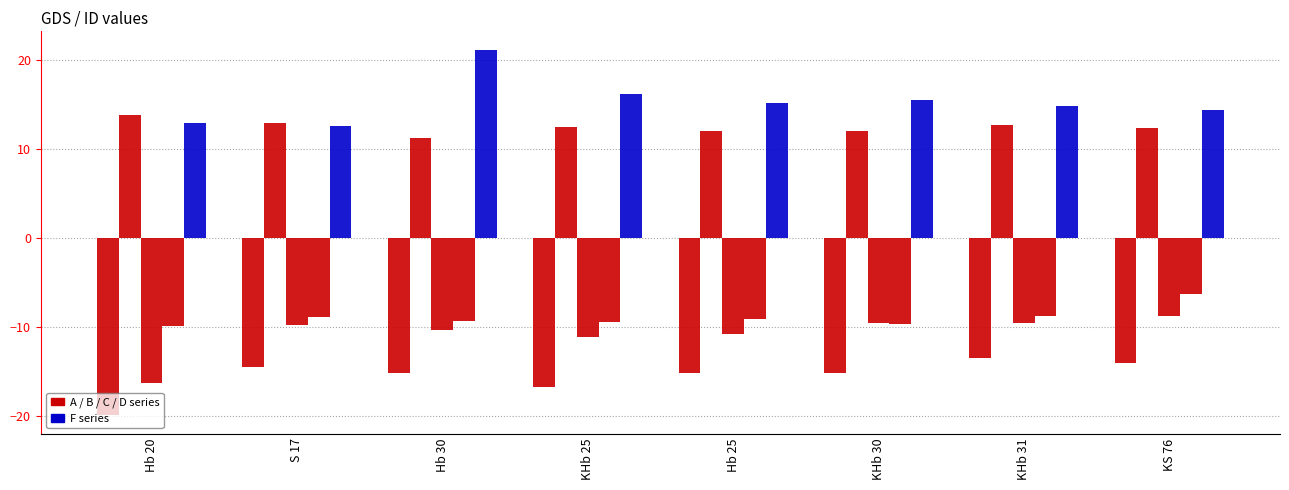

How many data points does each series have?

8